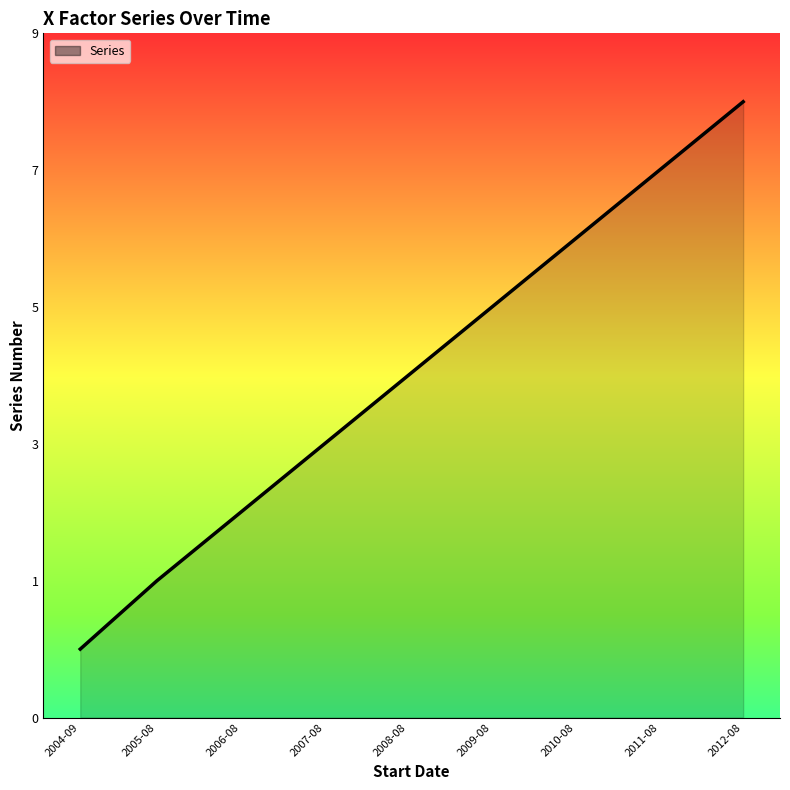

Which category has the highest value across all series?

2012-08